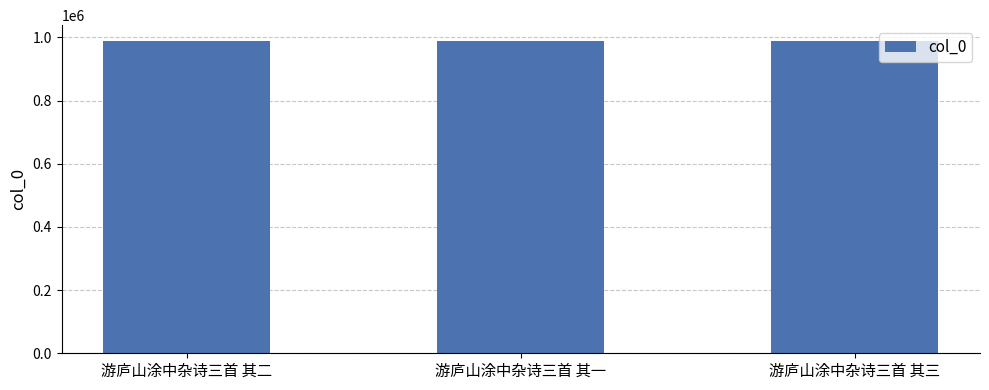

What is the label of the 2nd bar from the left?

游庐山涂中杂诗三首 其一